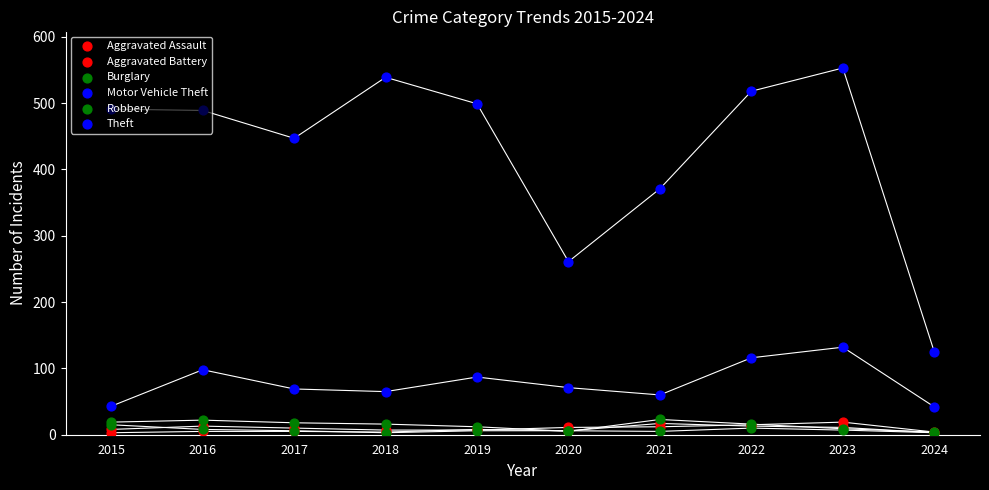

Which series reaches the minimum Y coordinate?

Aggravated Battery